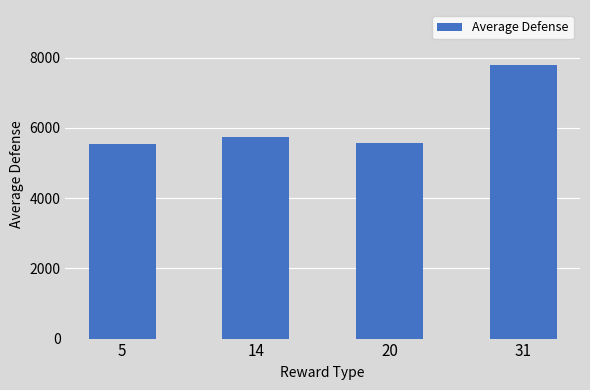

What is the average value?

6170.5